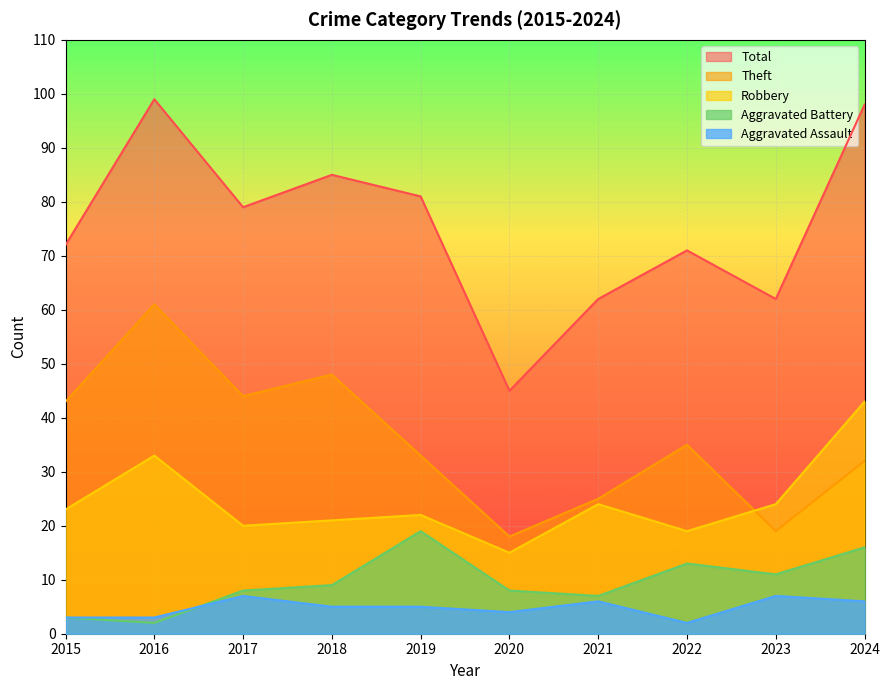

Between 2016 and 2022, which series saw the biggest shift?

Total